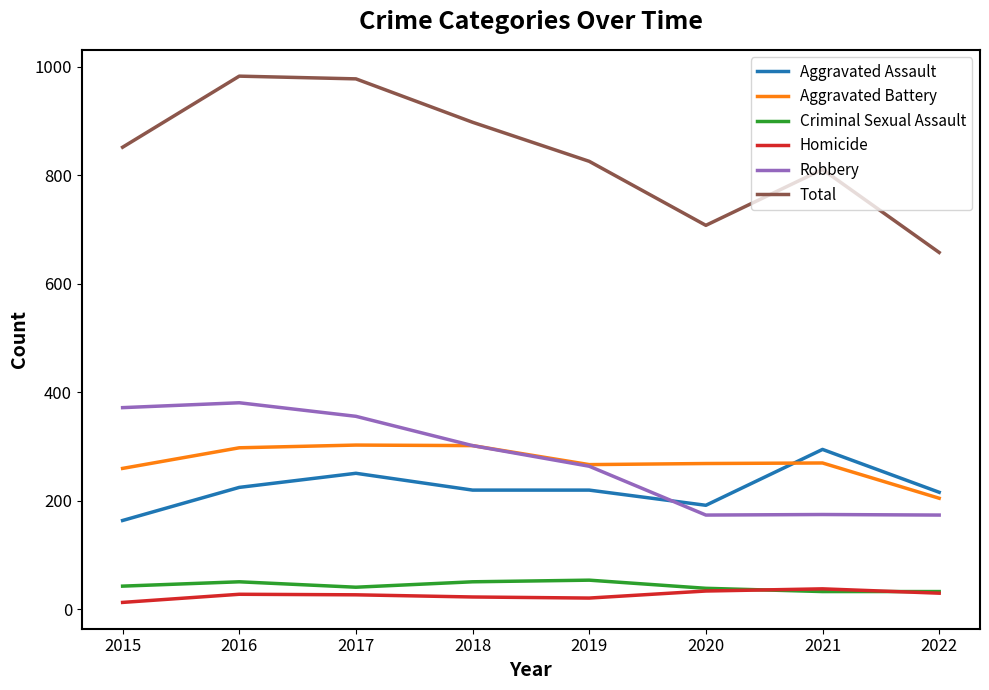

Which series has the largest range (max minus min)?

Total